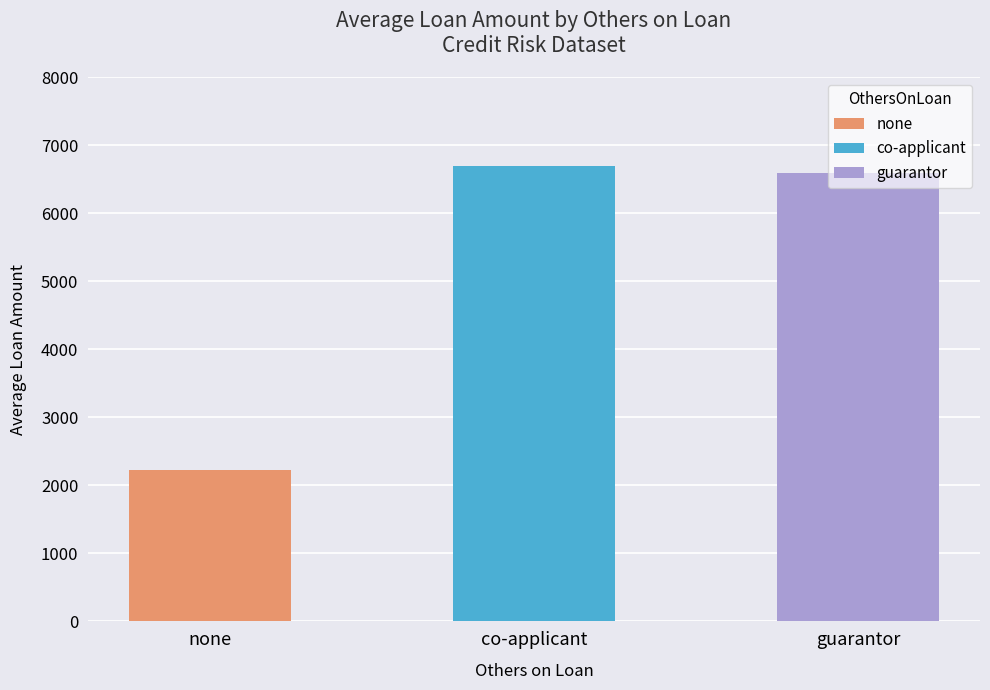

Which series has the largest range (max minus min)?

co-applicant